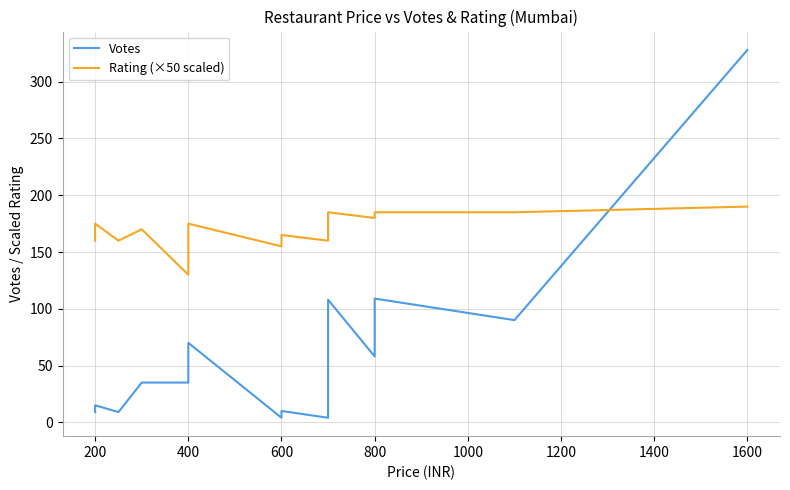

Which series has the widest spread of values?

Votes